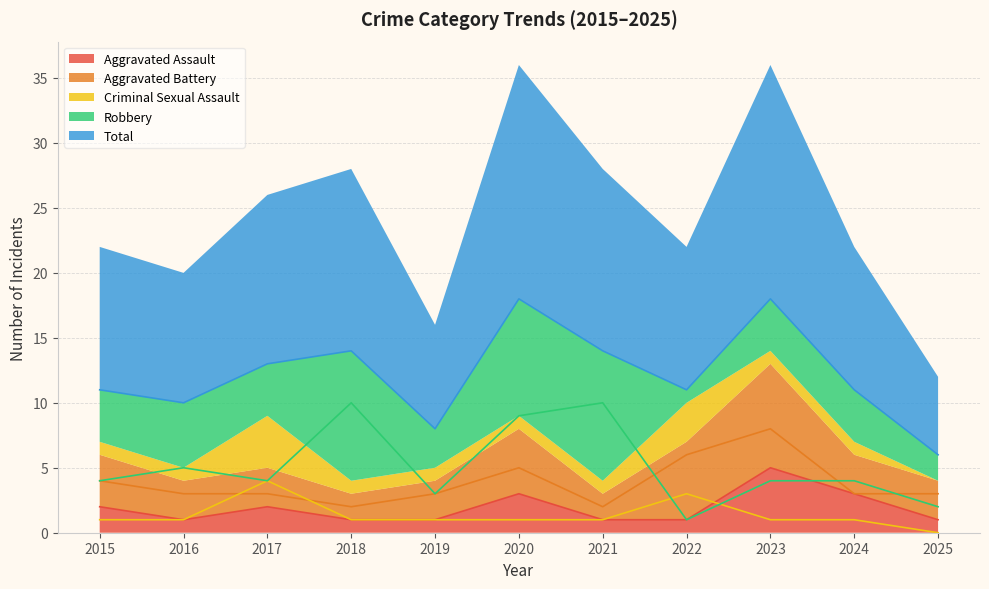

What is the value of the Aggravated Battery point at the 2nd from the left?

3